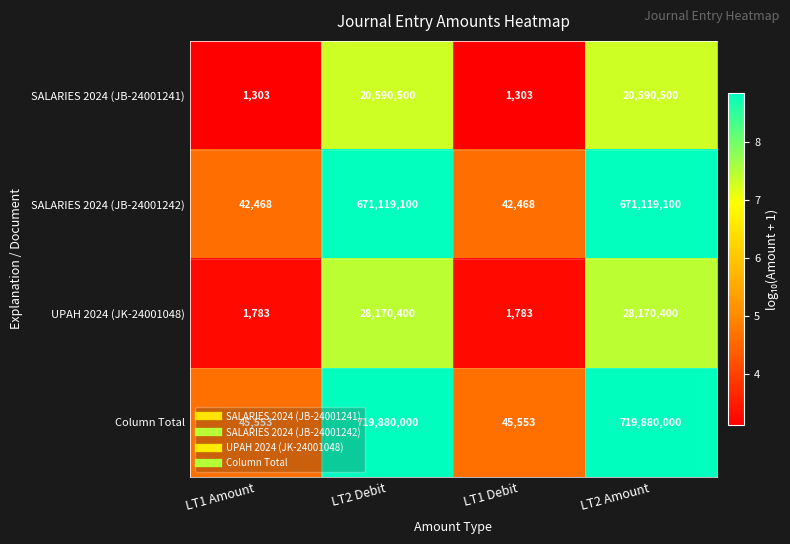

What is the maximum value for SALARIES 2024 (JB-24001242)?

671119100